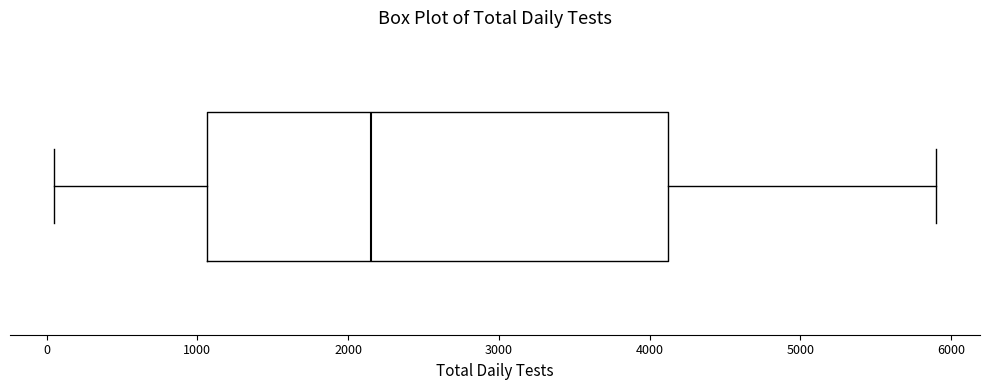

Where does the left whisker of the box end on the x-axis? The values are not printed on the chart, so give them approximately, as read against the axis.

100